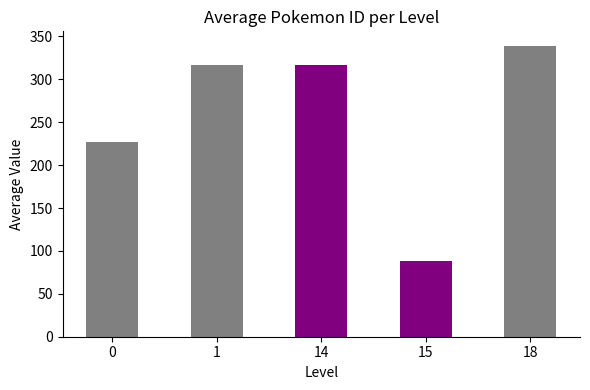

Does the chart contain any negative values?

No